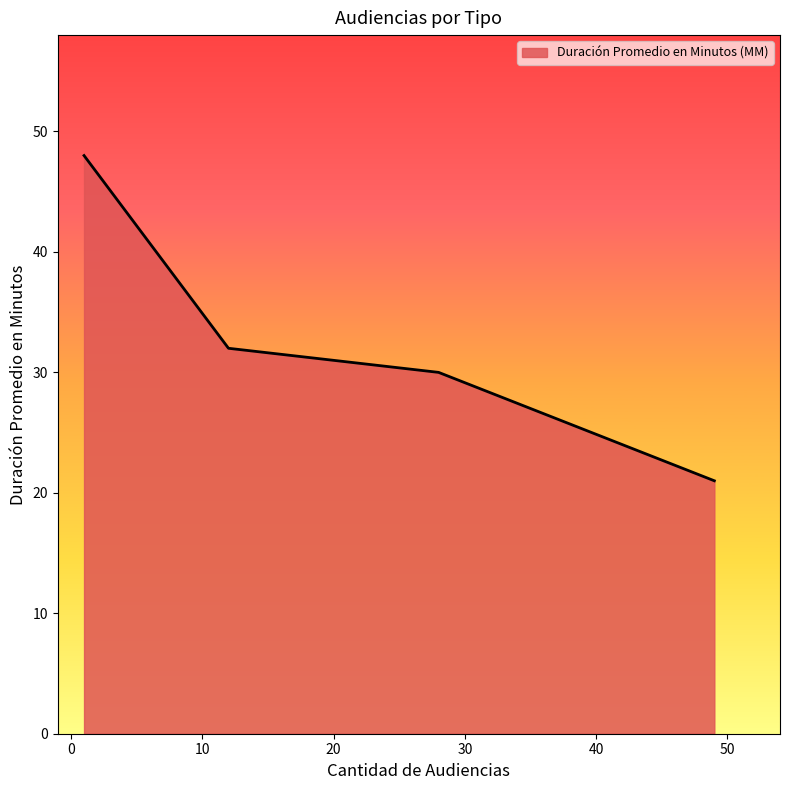

True or false: there are more than 1 points higher than both neighbors.

False